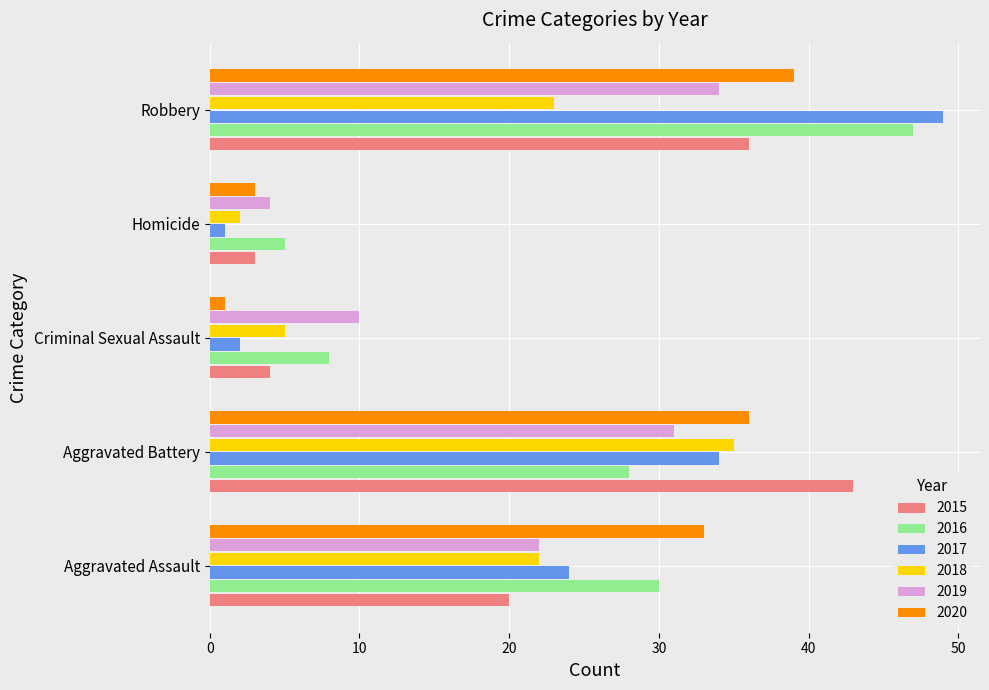

What is the spread (max minus min) of values at Aggravated Assault?

13